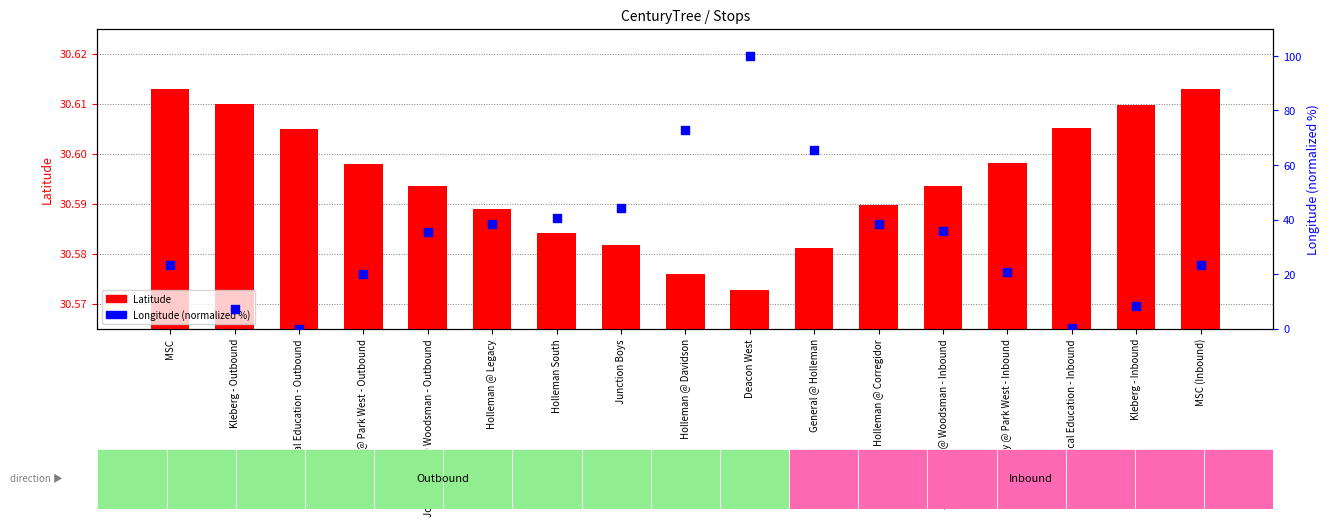

At which category is the sum across all series the highest?

Deacon West